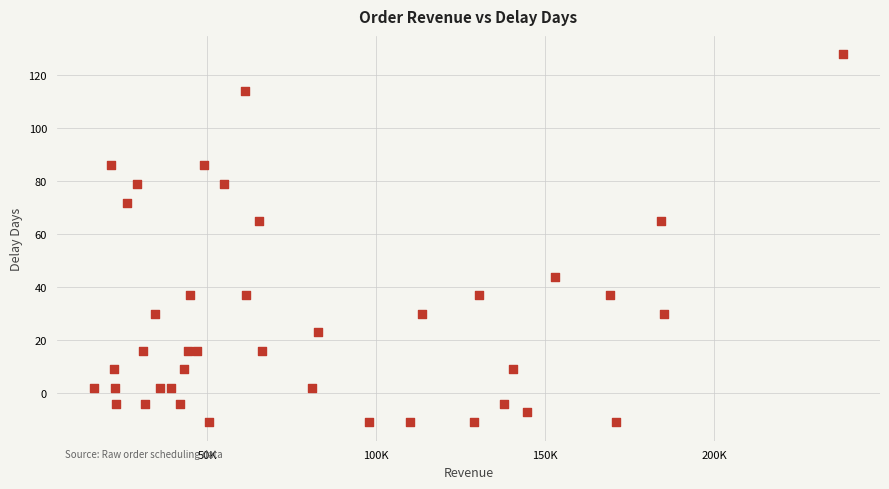

What is the range of Y values (max minus min)?

139